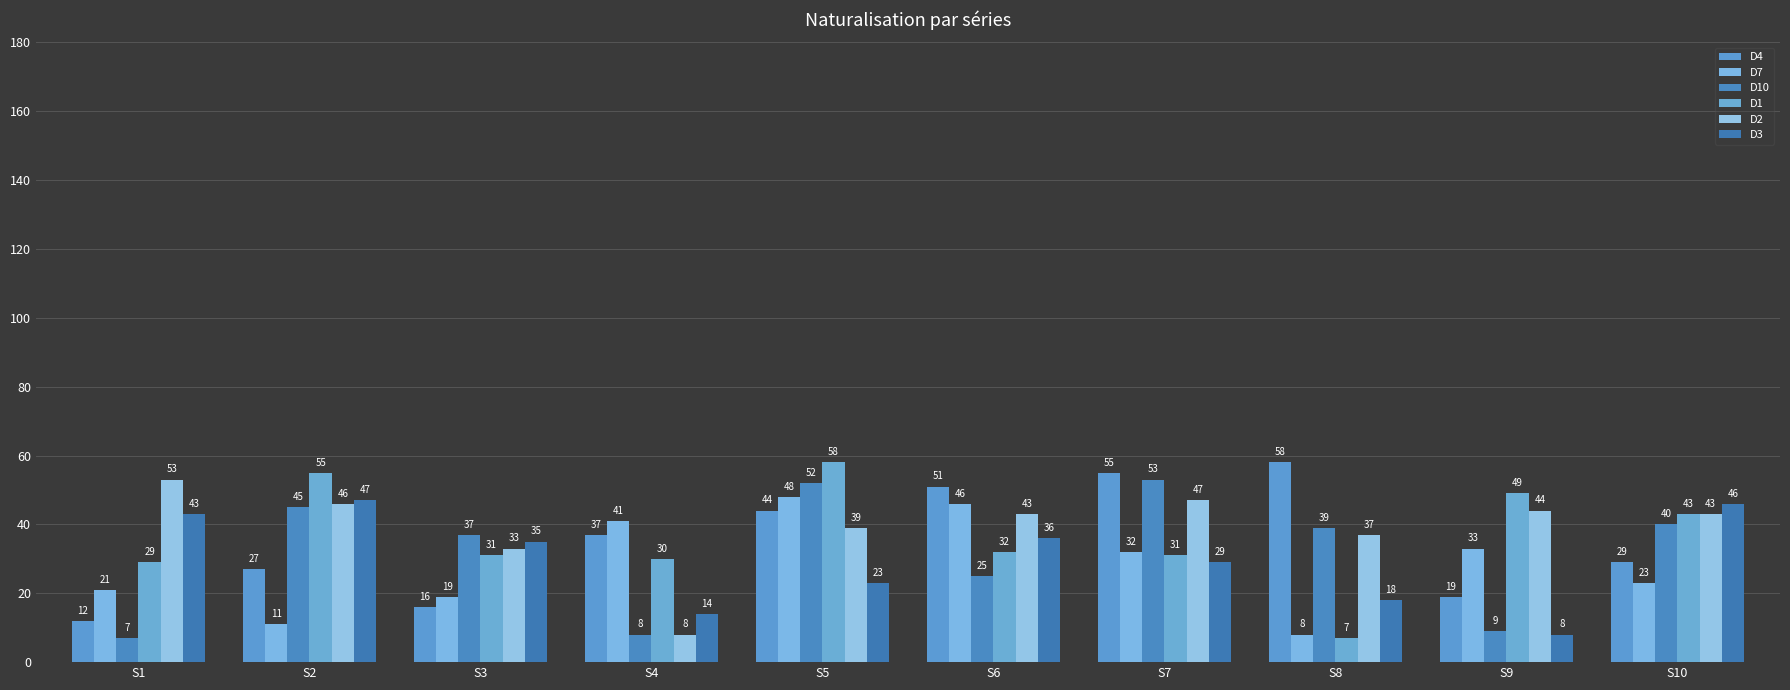

Which series has the largest total across all categories?

D2